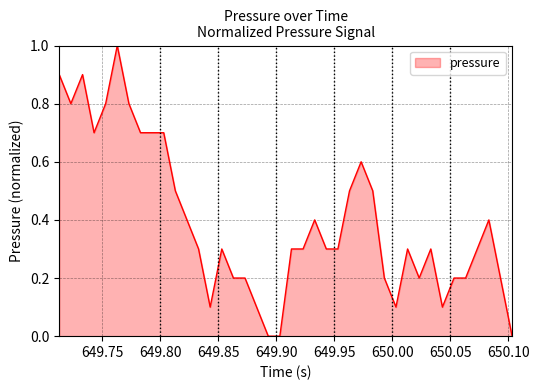

What is the maximum value shown in the chart?

1.0